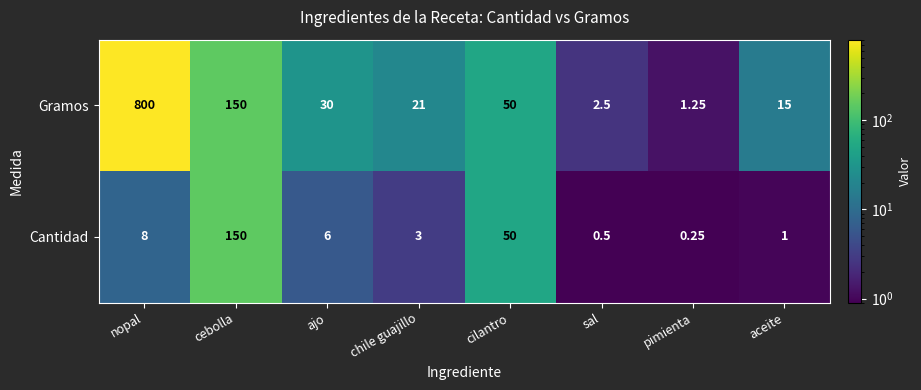

Between nopal and cilantro, which series saw the biggest shift?

Gramos